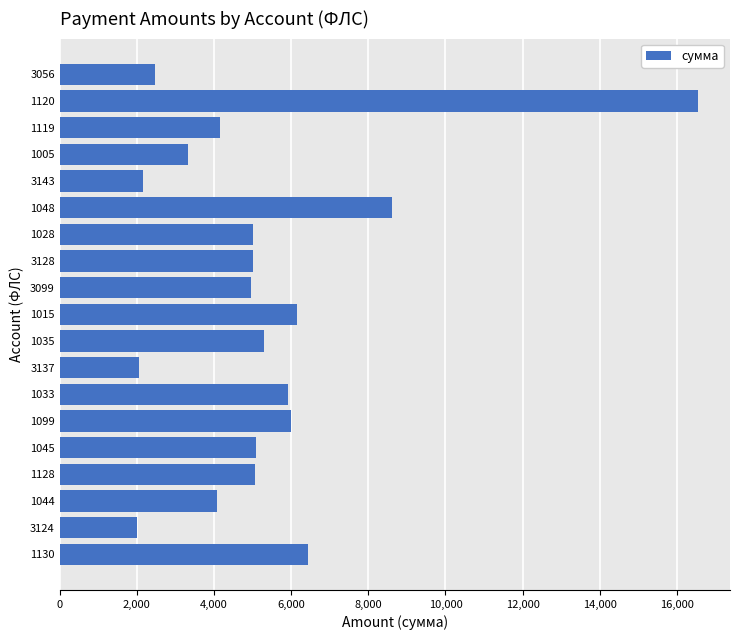

True or false: the data shows 6002.6 at 1099.

True